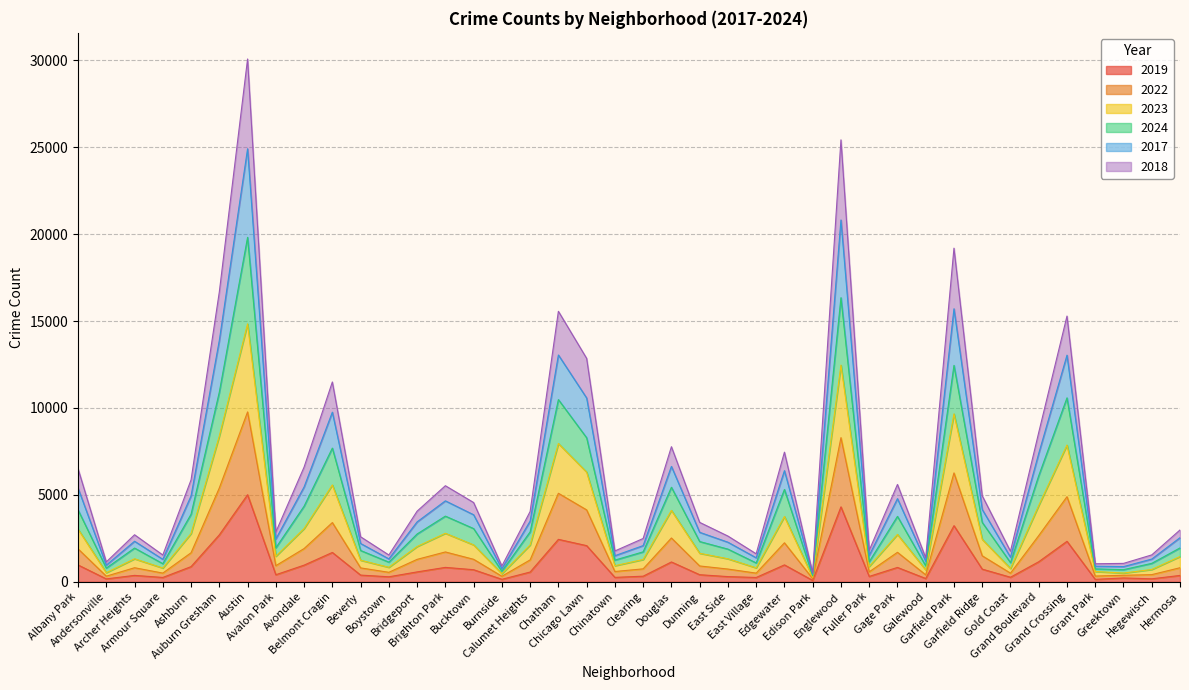

What is the spread (max minus min) of values at Hegewisch?

1375